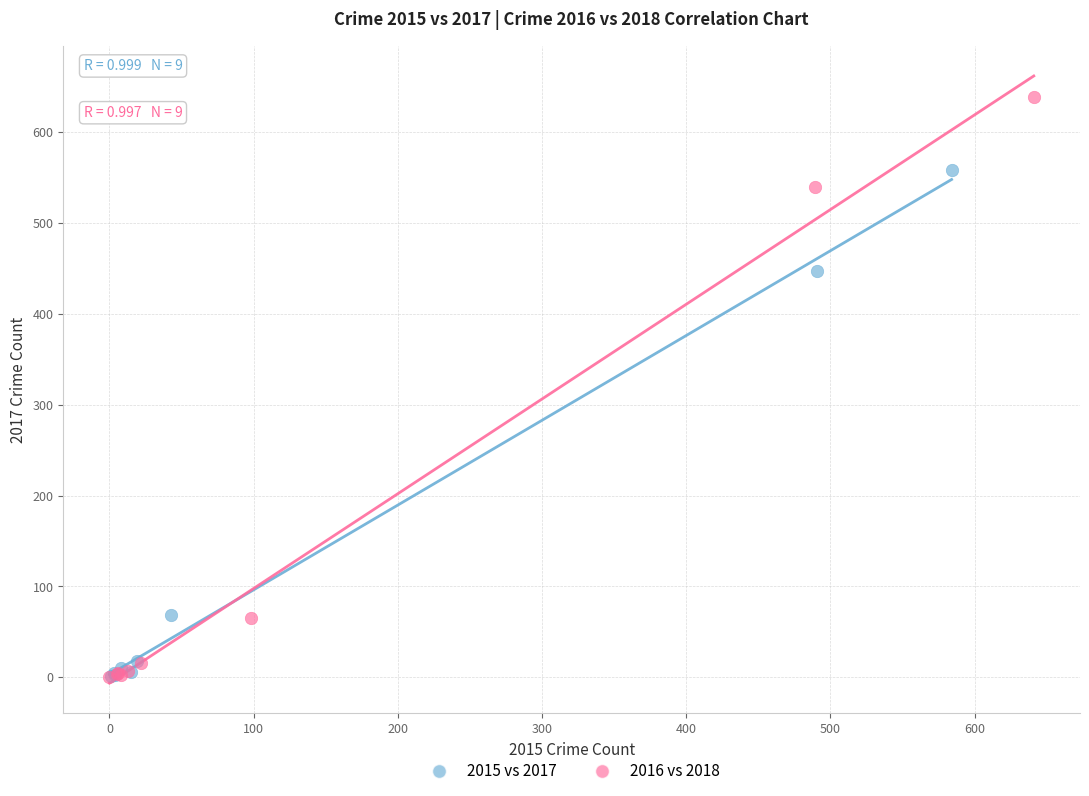

Which series has the largest Y range (max minus min)?

2016 vs 2018